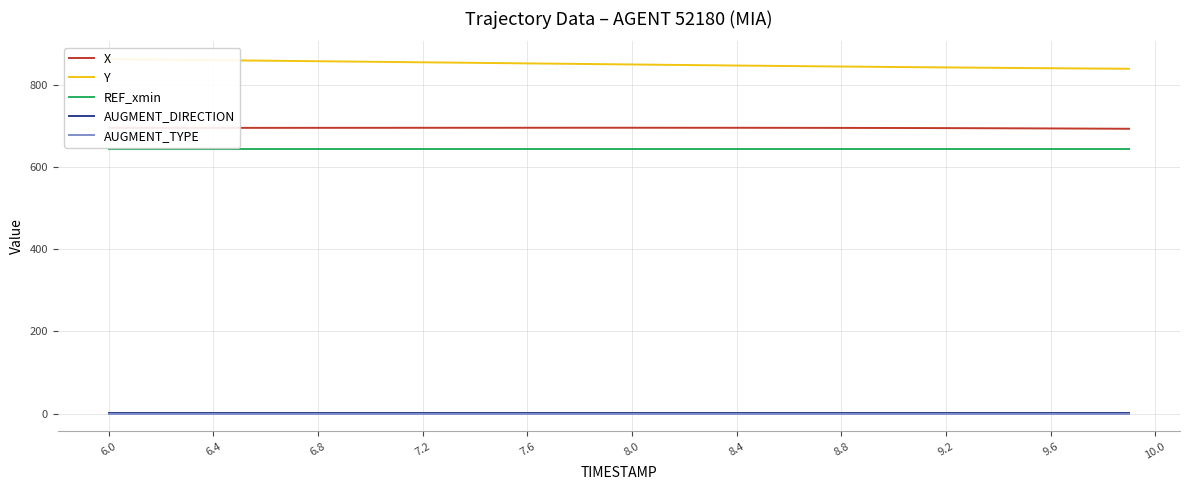

True or false: AUGMENT_DIRECTION and X intersect in this chart.

False